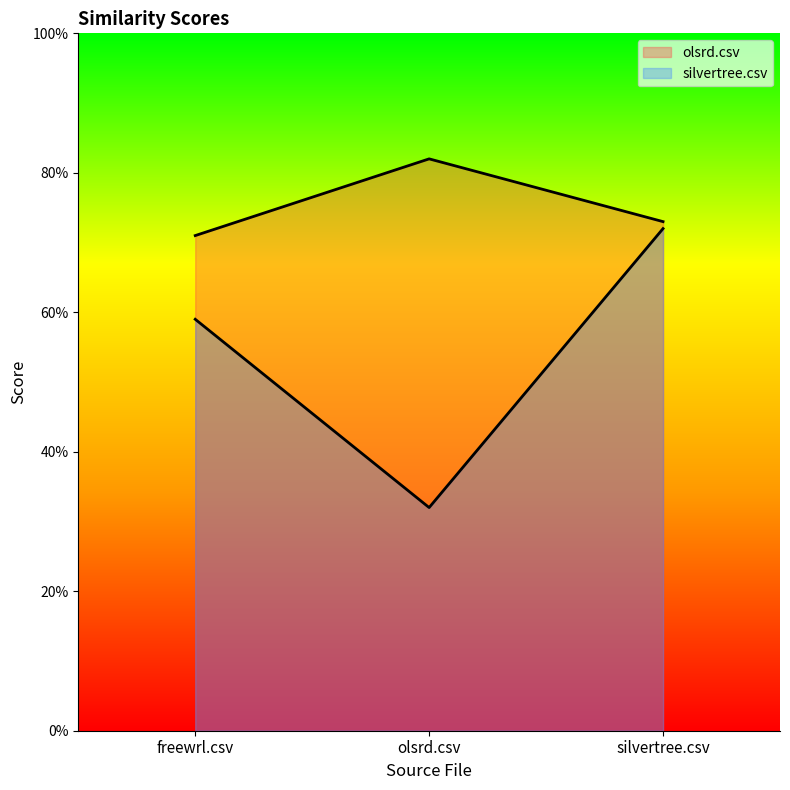

What is the label of the 2nd point from the right?

olsrd.csv